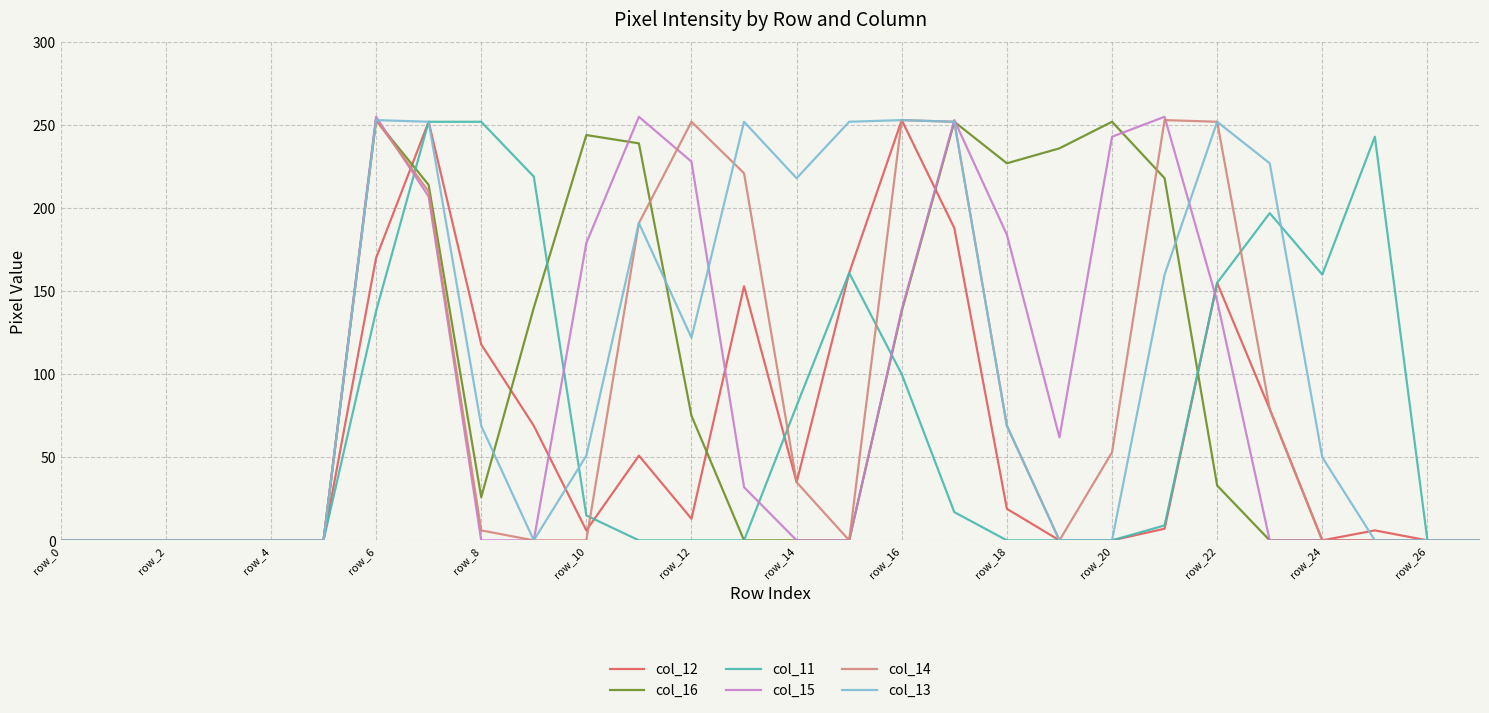

What is the sum of all col_14 values?

2379